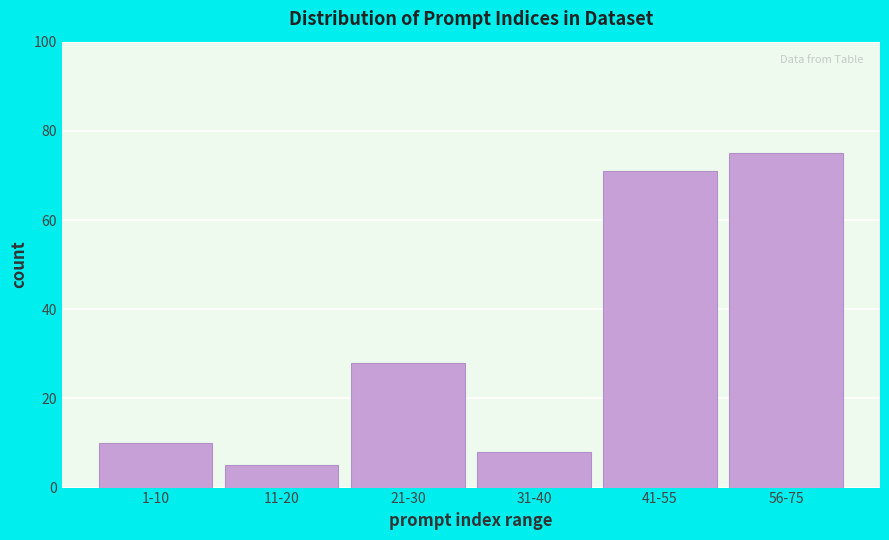

Reading left to right, extract all data points from this chart.

10	5	28	8	71	75